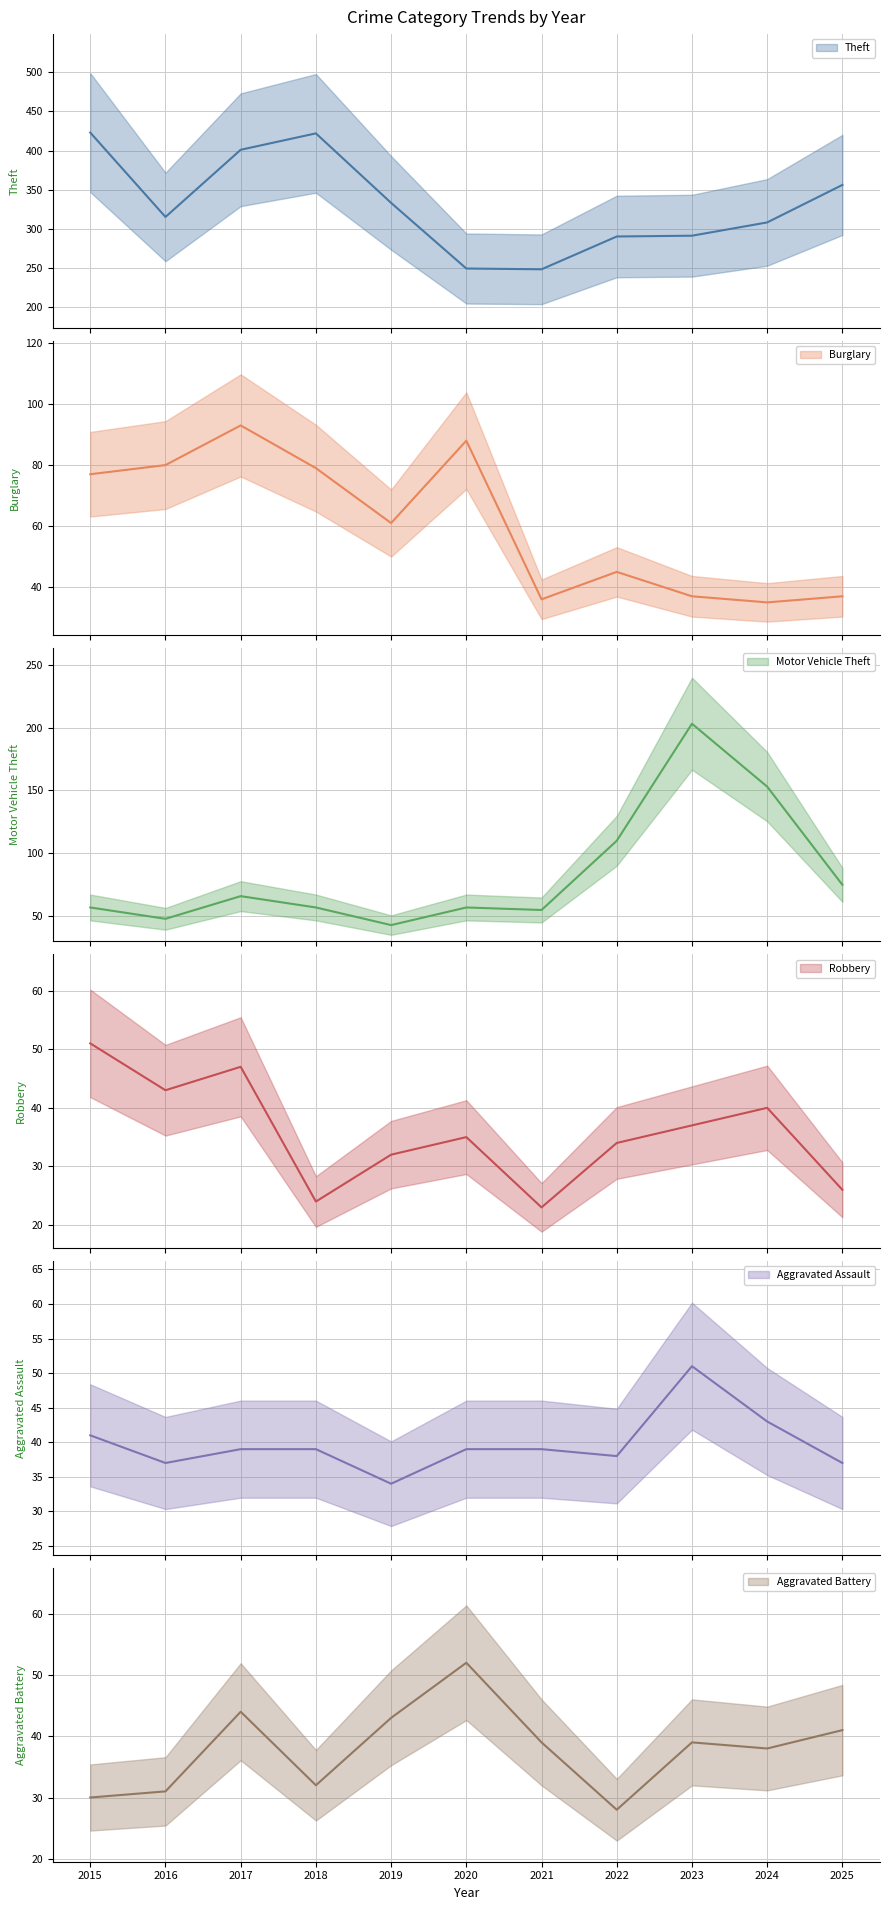

What is the minimum value shown in the chart?

23